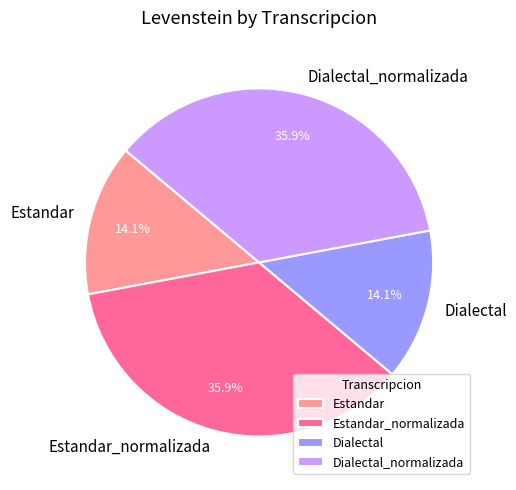

What percentage is the Estandar slice, to the nearest percent?

14%